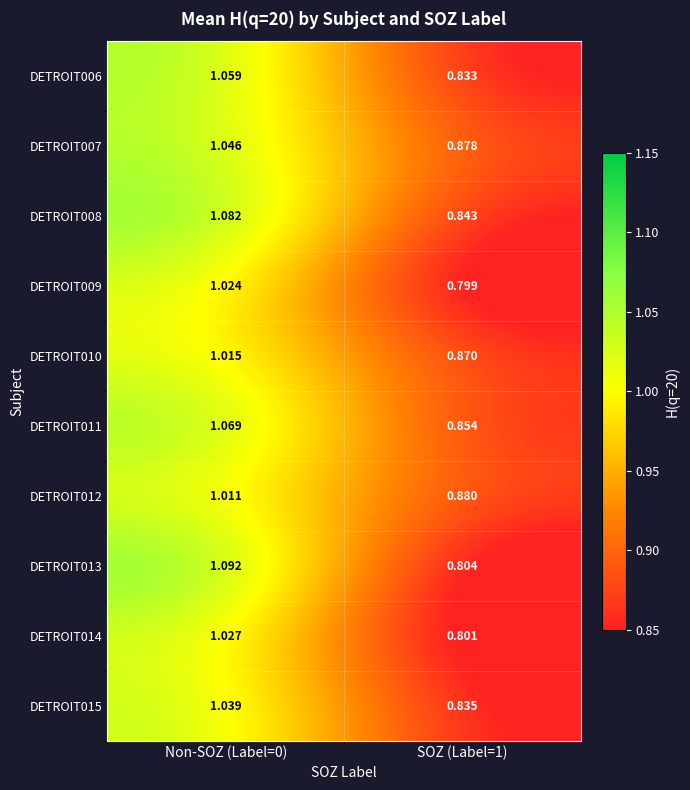

Is the value of DETROIT015 at SOZ (Label=1) greater than the value of DETROIT007 at SOZ (Label=1)?

No